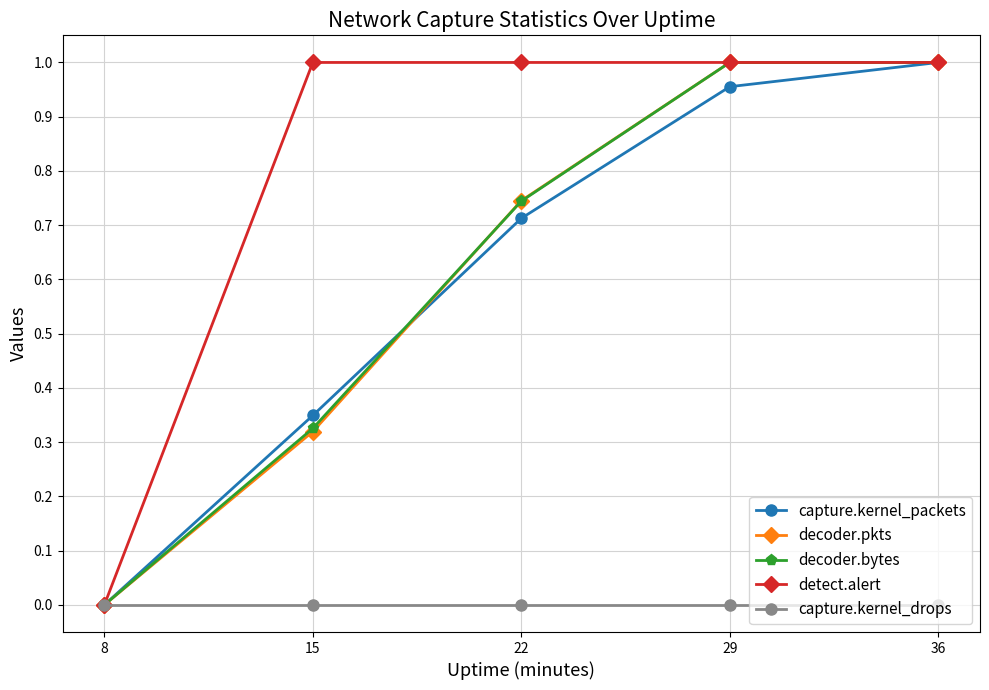

Which series has the largest total across all categories?

detect.alert